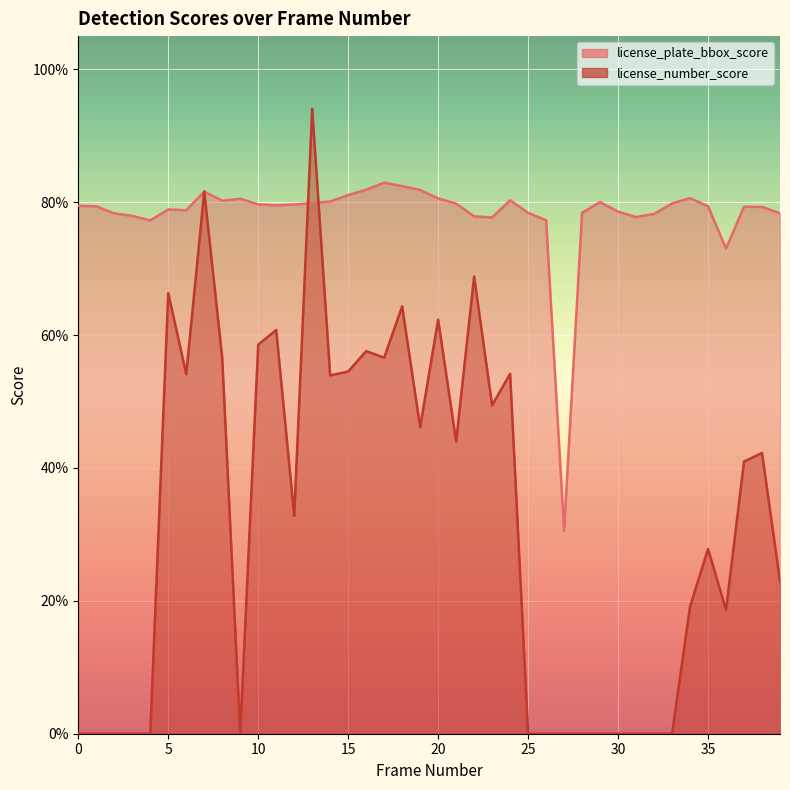

Rank the series by their average value, from lowest to highest.

license_number_score, license_plate_bbox_score